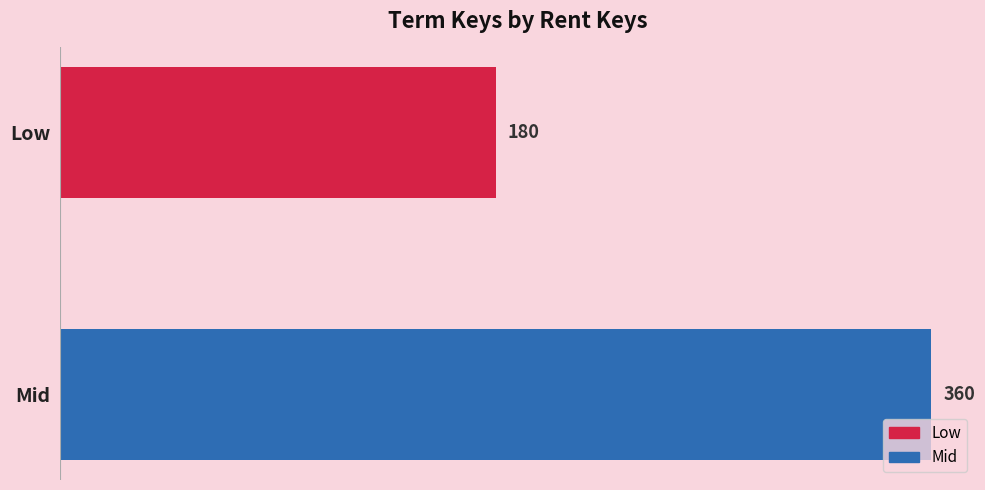

Count the values in the range 180 to 360.

2